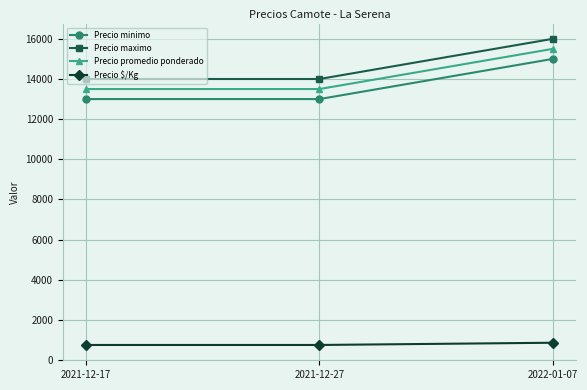

Rank the series at 2021-12-17 from highest to lowest value.

Precio maximo, Precio promedio ponderado, Precio minimo, Precio $/Kg